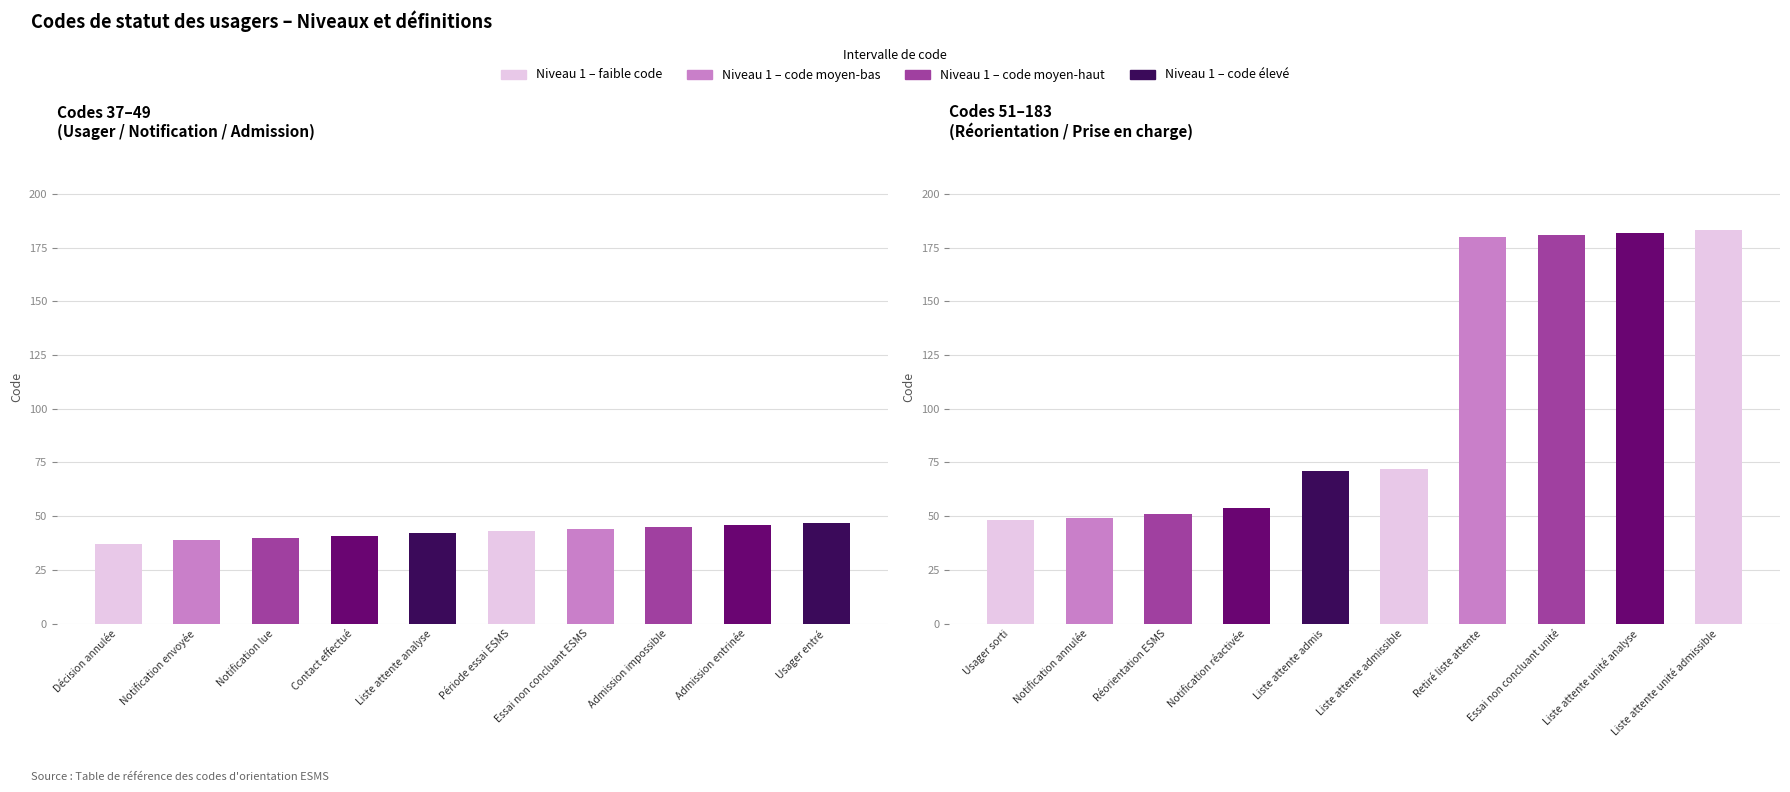

The Code series shows 28 at 48. True or false?

False